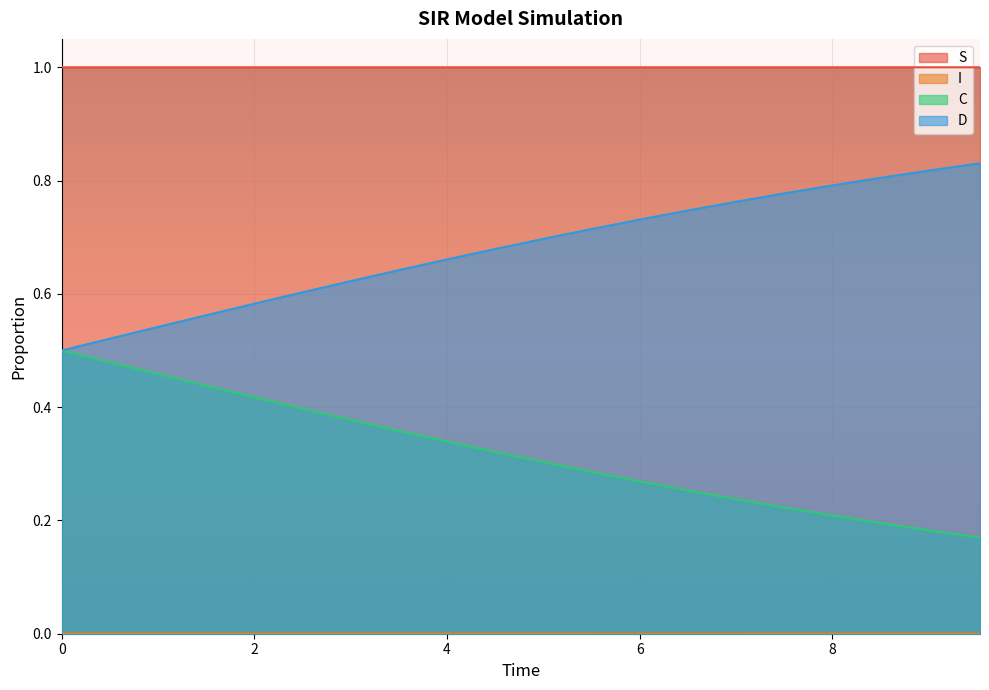

Which has a higher value, 5.016722408026756 or 6.020066889632107?

6.020066889632107